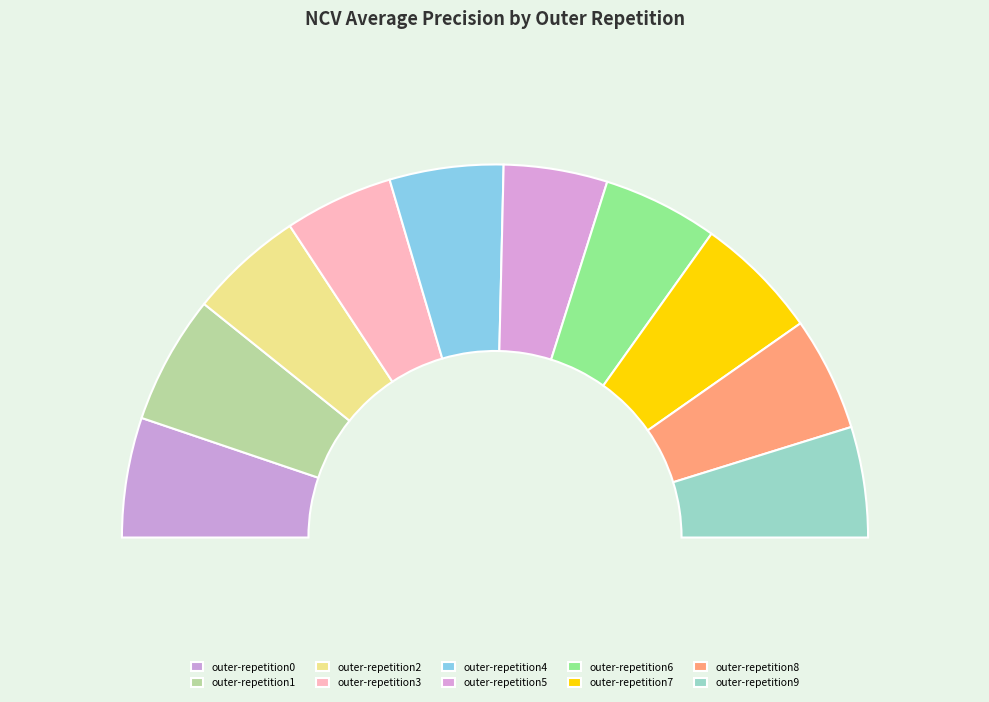

What portion of the pie excludes outer-repetition2?

90.1%